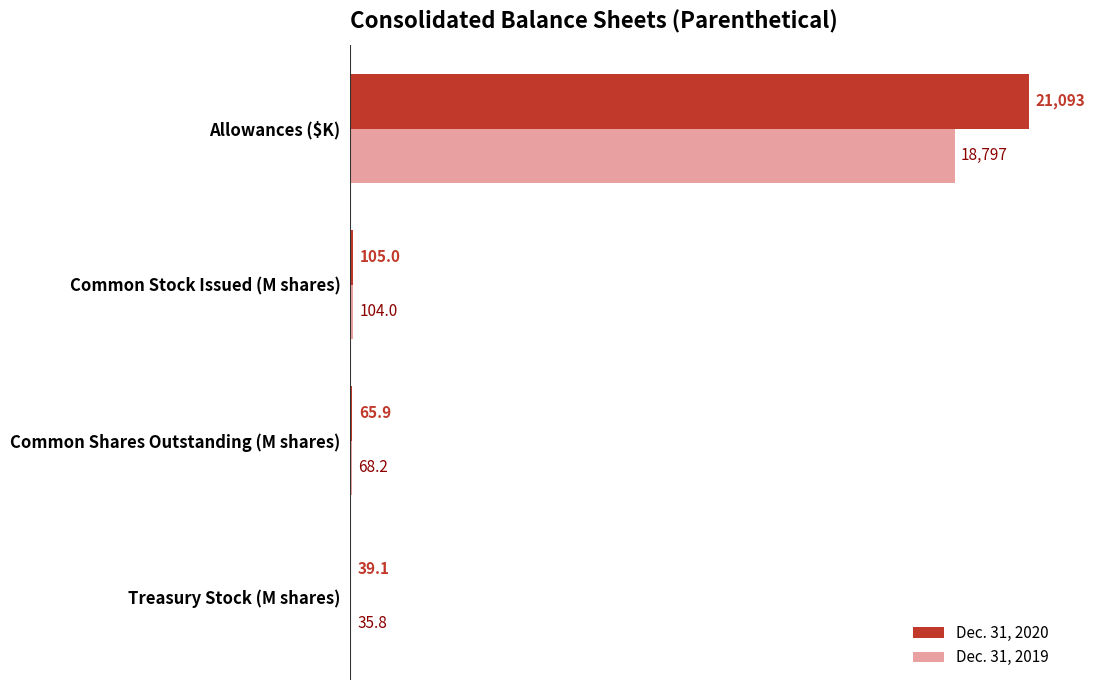

At which category is the sum across all series the highest?

Allowances ($K)